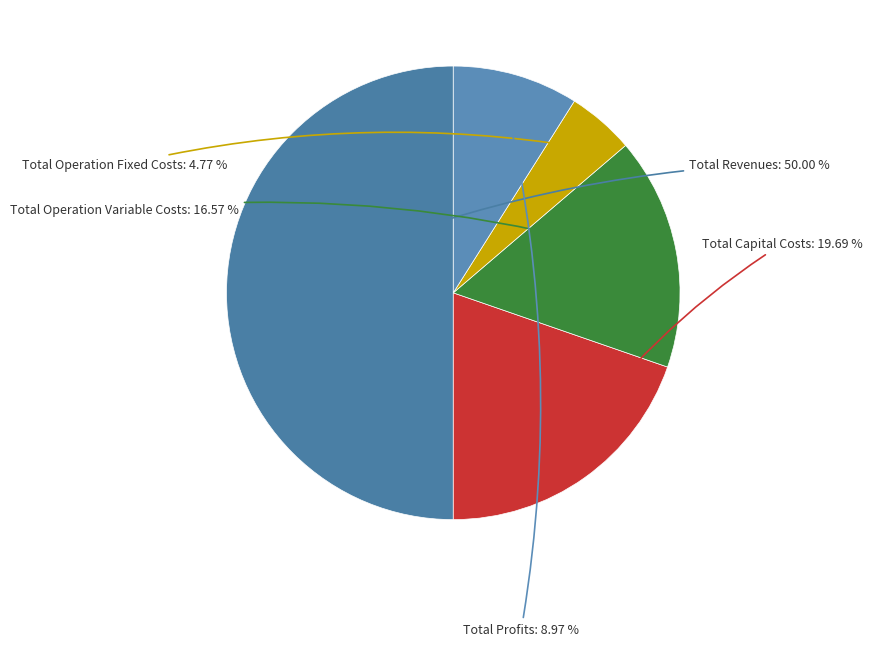

Is there any slice that represents more than half of the pie?

No